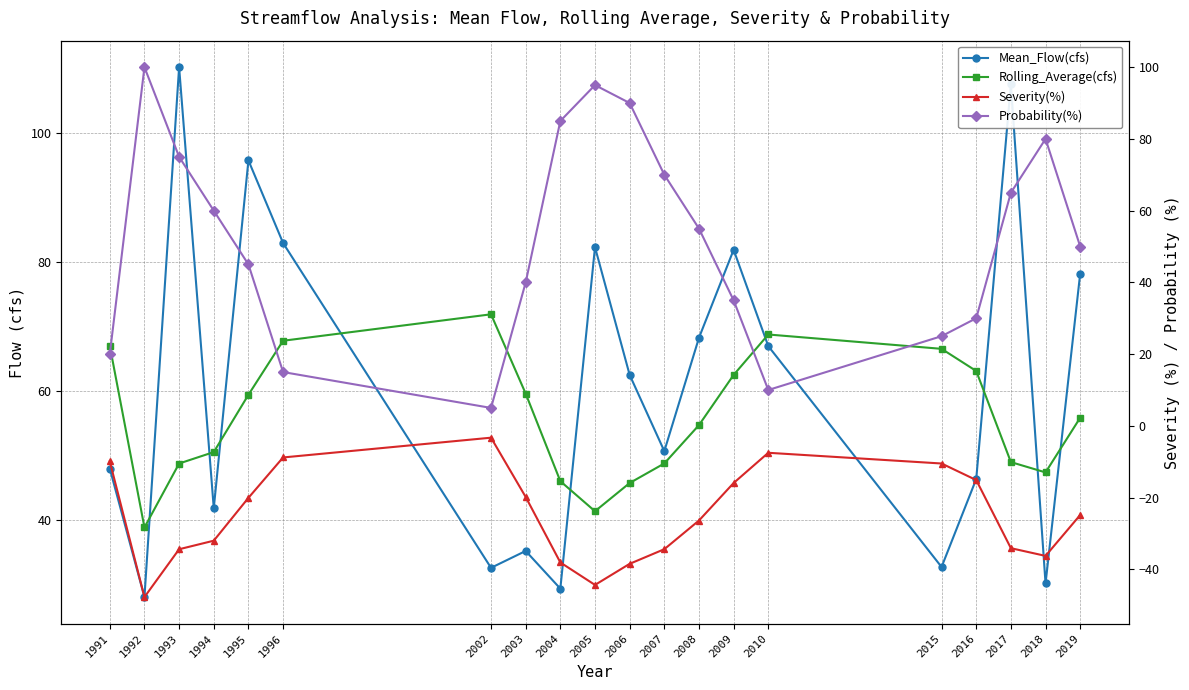

Rank the series at 2003 from highest to lowest value.

Rolling_Average(cfs), Probability(%), Mean_Flow(cfs), Severity(%)